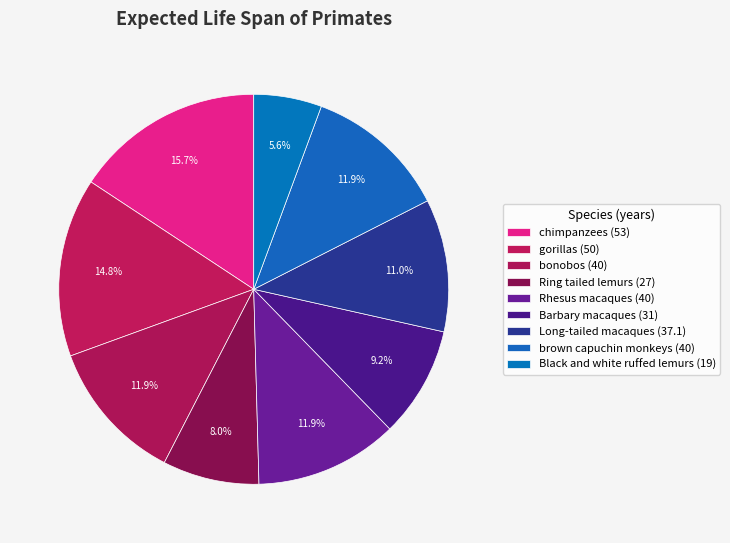

Rank the categories by value from highest to lowest.

chimpanzees, gorillas, bonobos, Rhesus macaques, brown capuchin monkeys, Long-tailed macaques, Barbary macaques, Ring tailed lemurs, Black and white ruffed lemurs